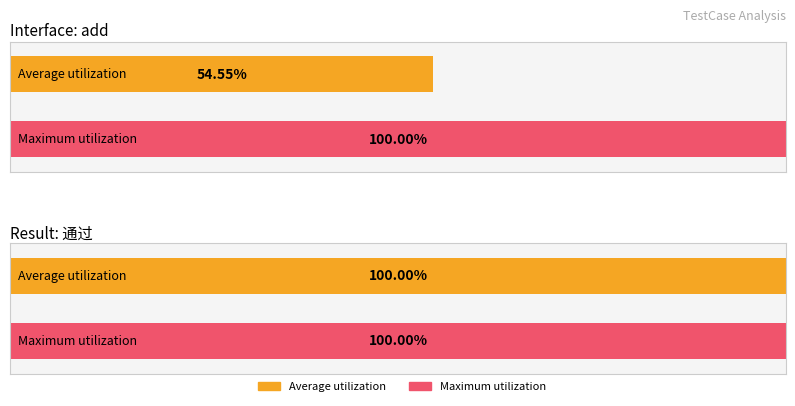

Which series has the widest spread of values?

Average utilization